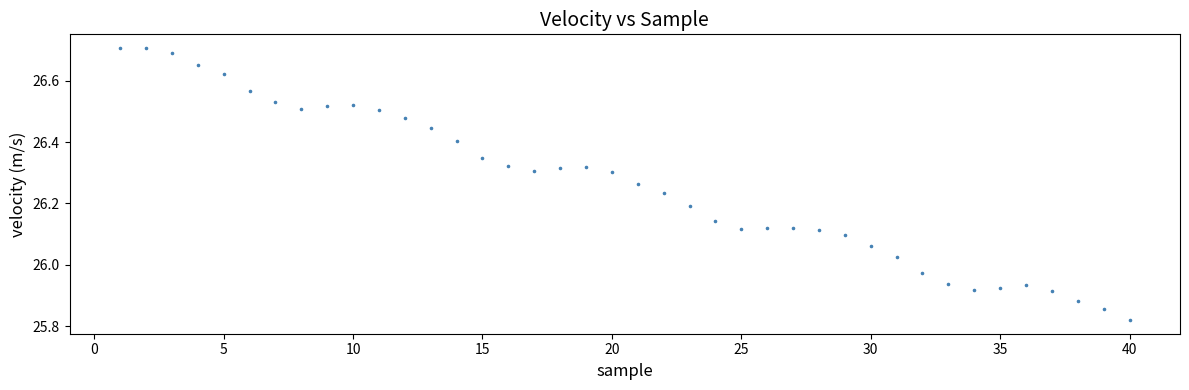

What is the range of X values (max minus min)?

39.0